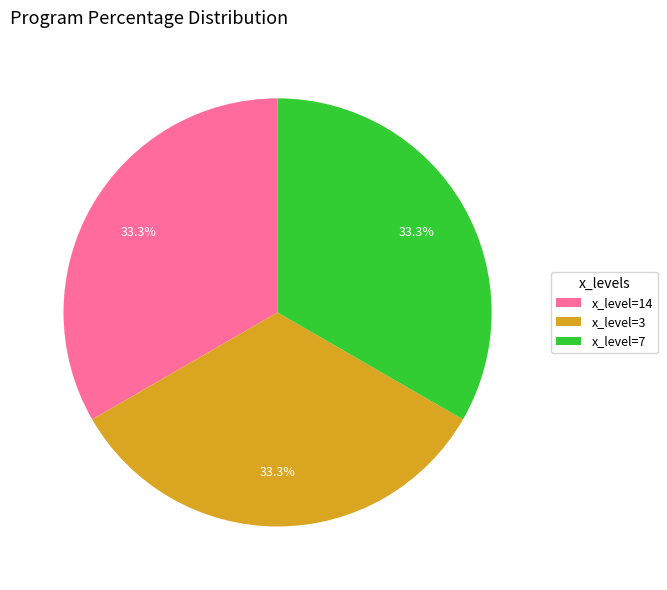

What is the total percentage of x_level=3 and x_level=14?

66.7%